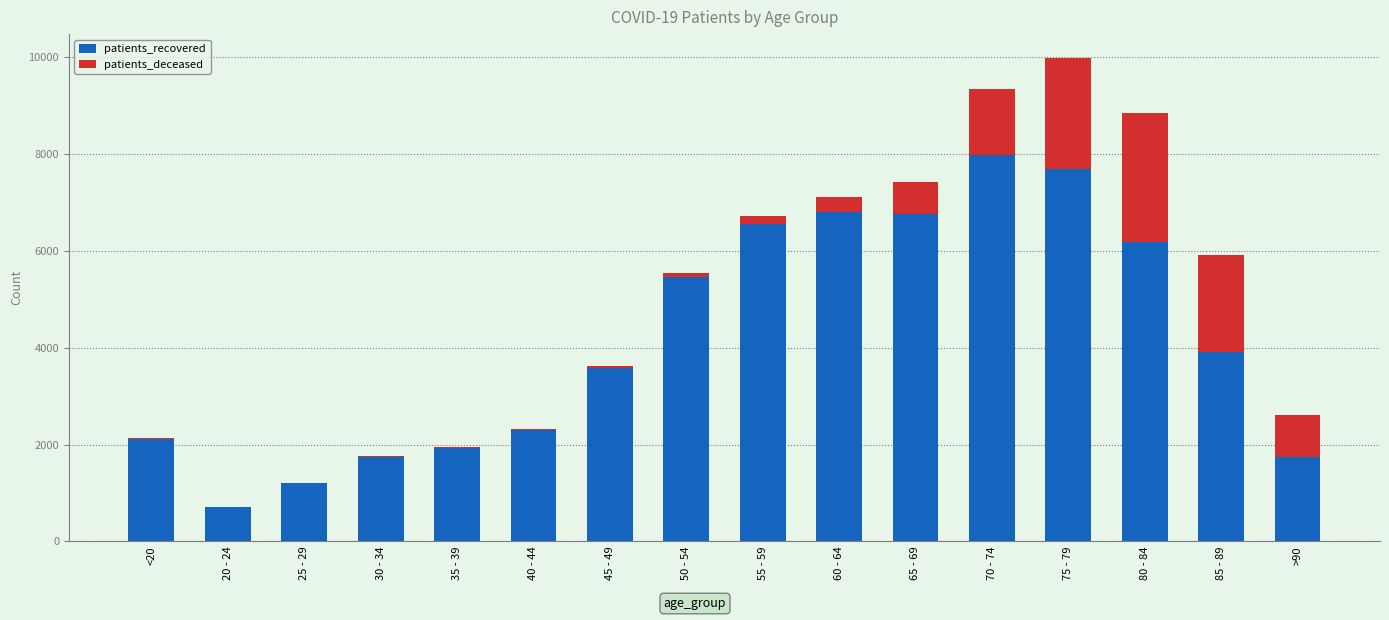

The patients_recovered series shows 1301 at <20. True or false?

False